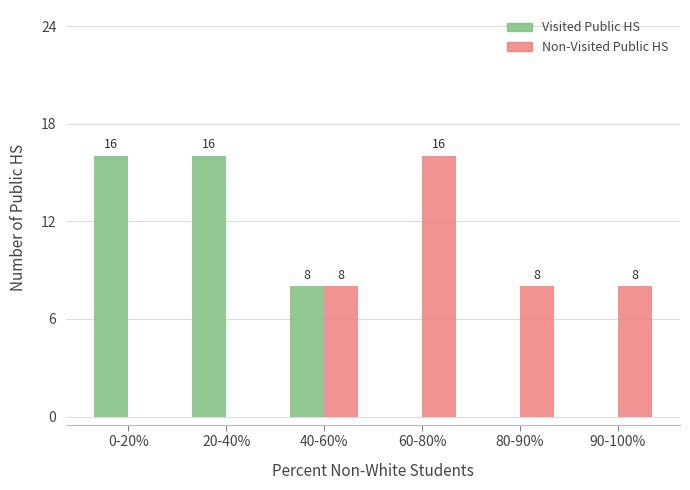

Reading left to right, transcribe all the data shown in this chart.

Visited Public HS: 0-20%=16	20-40%=16	40-60%=8	60-80%=0	80-90%=0	90-100%=0
Non-Visited Public HS: 0-20%=0	20-40%=0	40-60%=8	60-80%=16	80-90%=8	90-100%=8